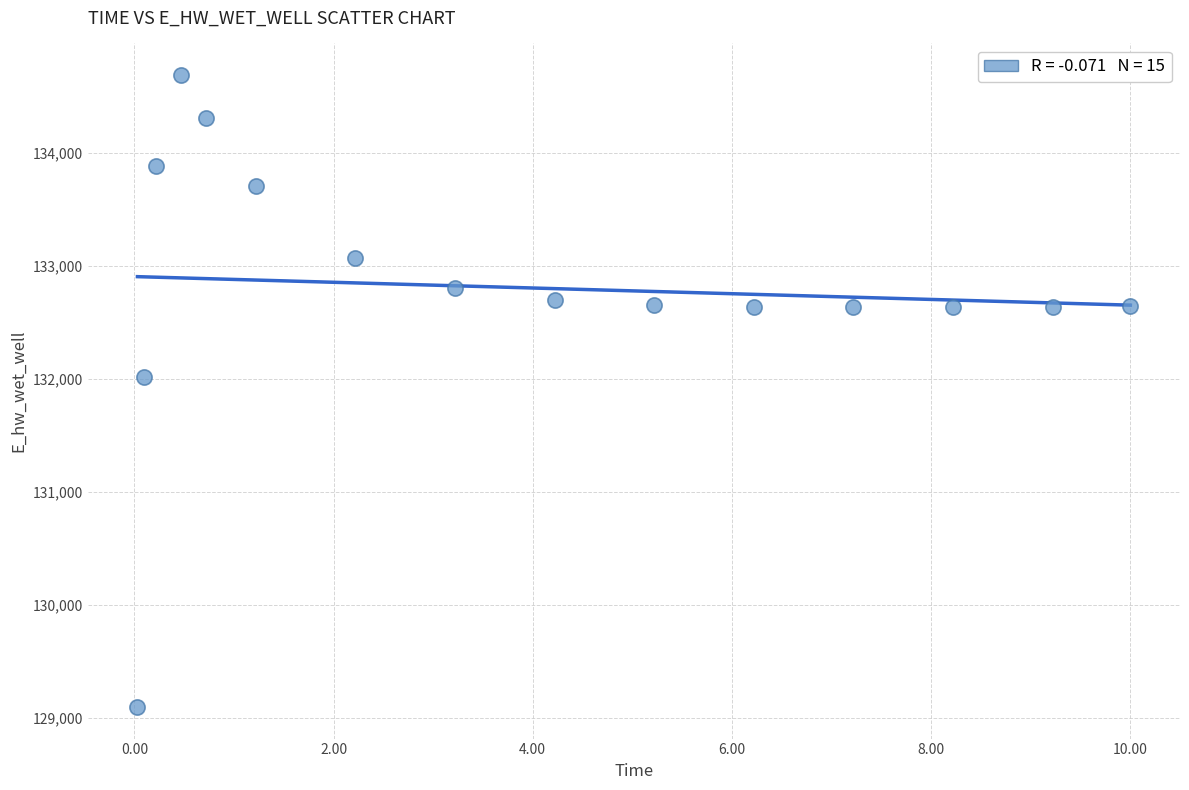

What is the range of X values (max minus min)?

10.0